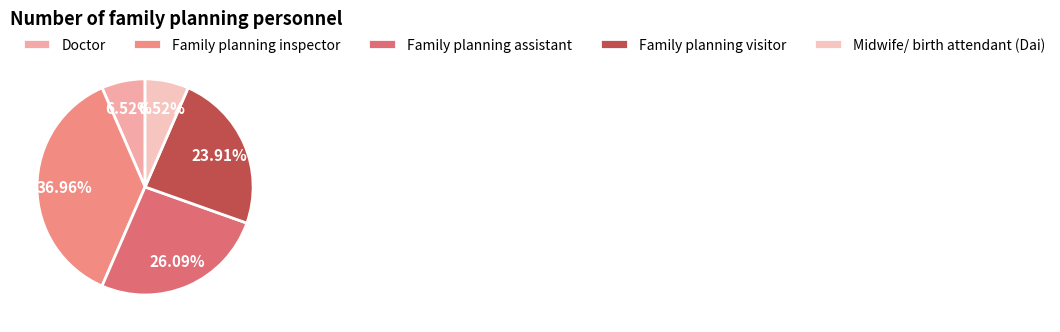

To the nearest percent, what is the average slice percentage?

20%